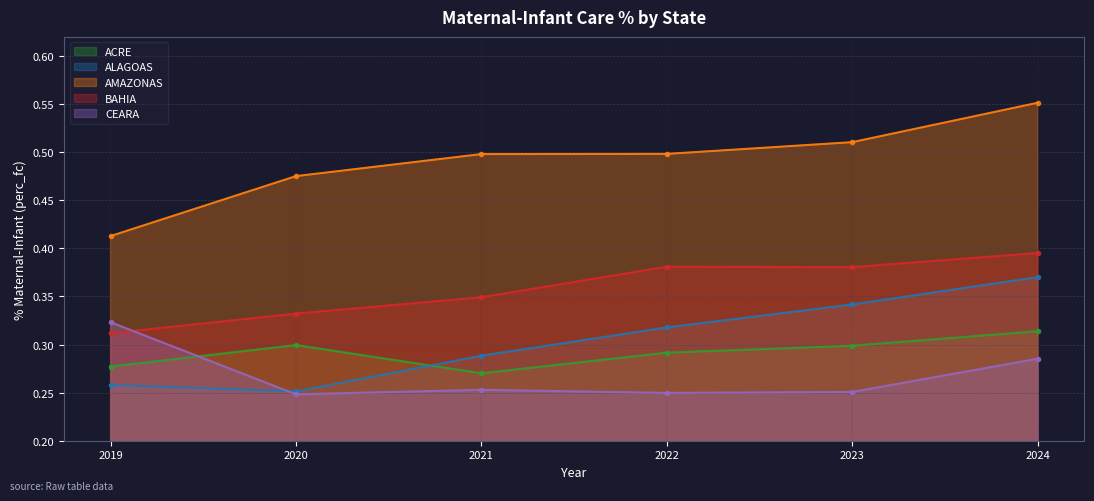

What is the lowest value of the ACRE series?

0.3